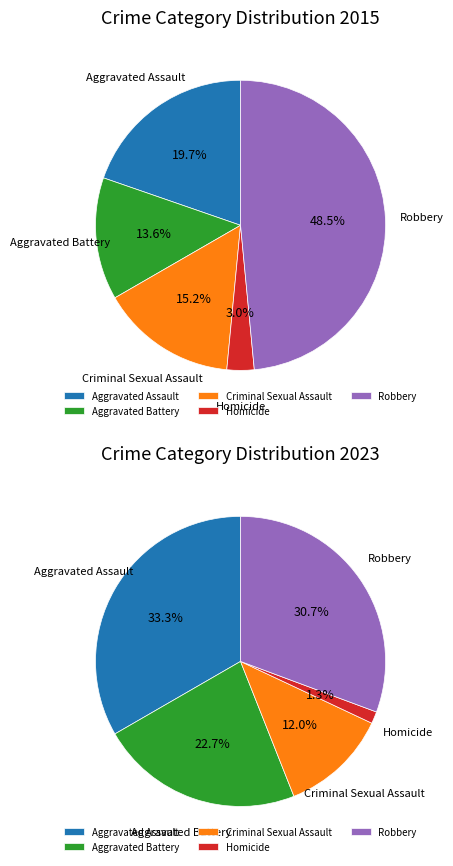

To the nearest percent, what is the difference between the largest and smallest slice percentages?

45%